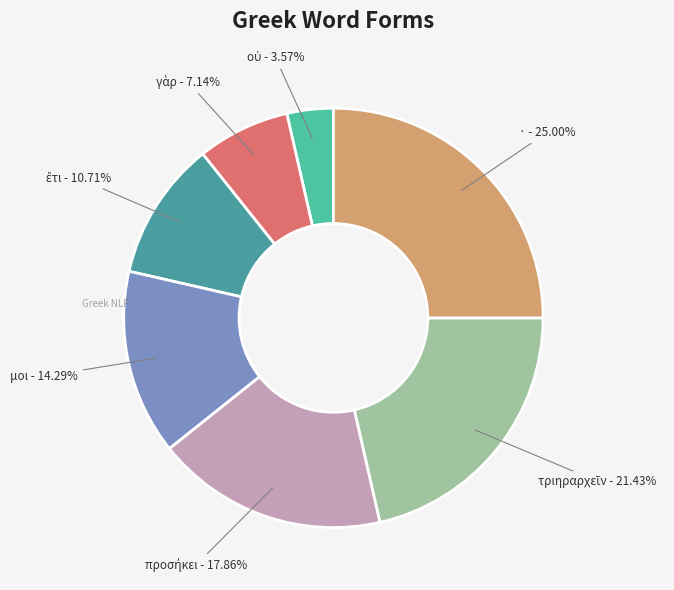

What is the largest slice in the pie chart?

·